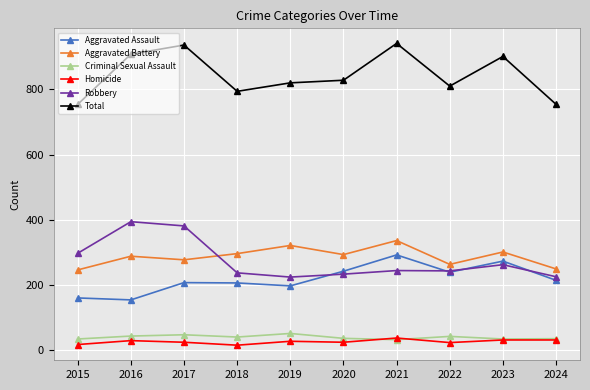

What are all the series names shown in the legend?

Aggravated Assault, Aggravated Battery, Criminal Sexual Assault, Homicide, Robbery, Total